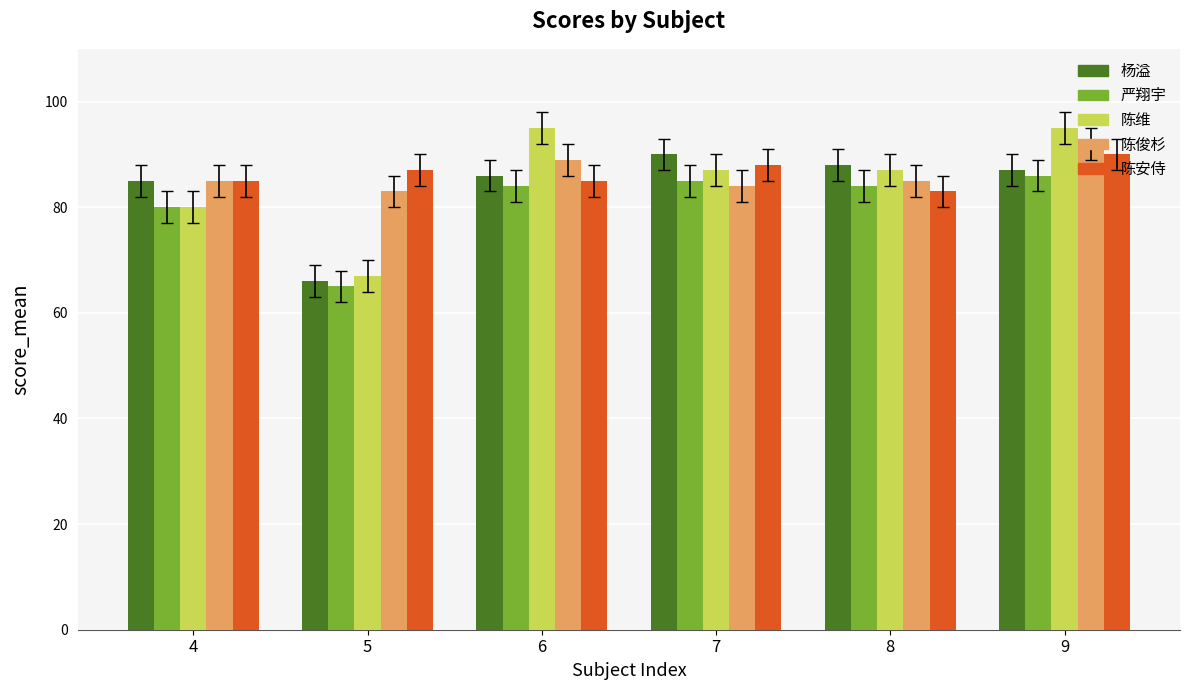

What is the greatest value displayed?

95